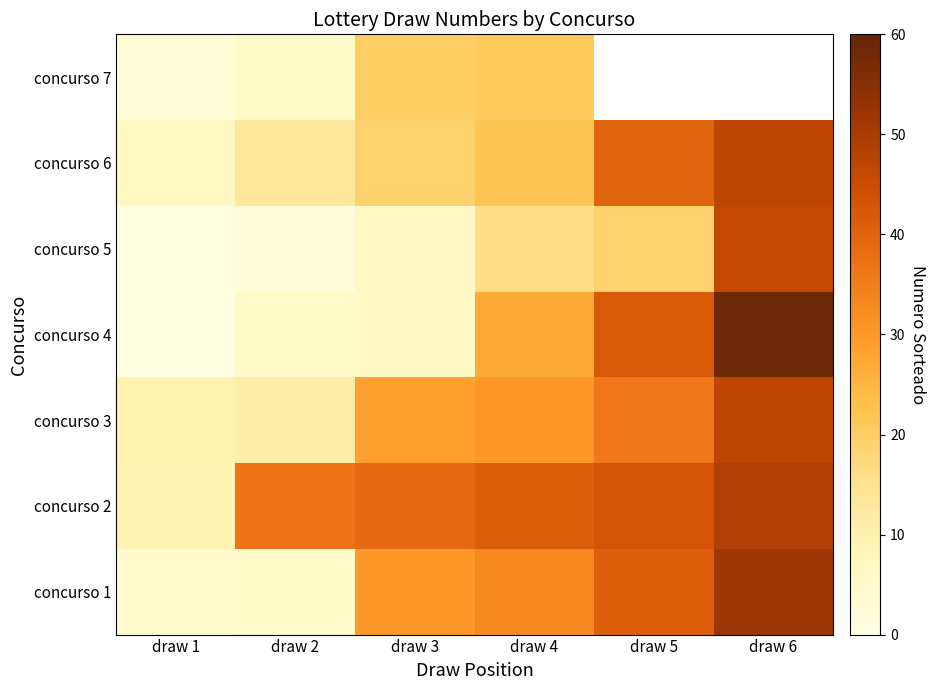

Which category has the lowest value in the concurso 2 series?

draw 1